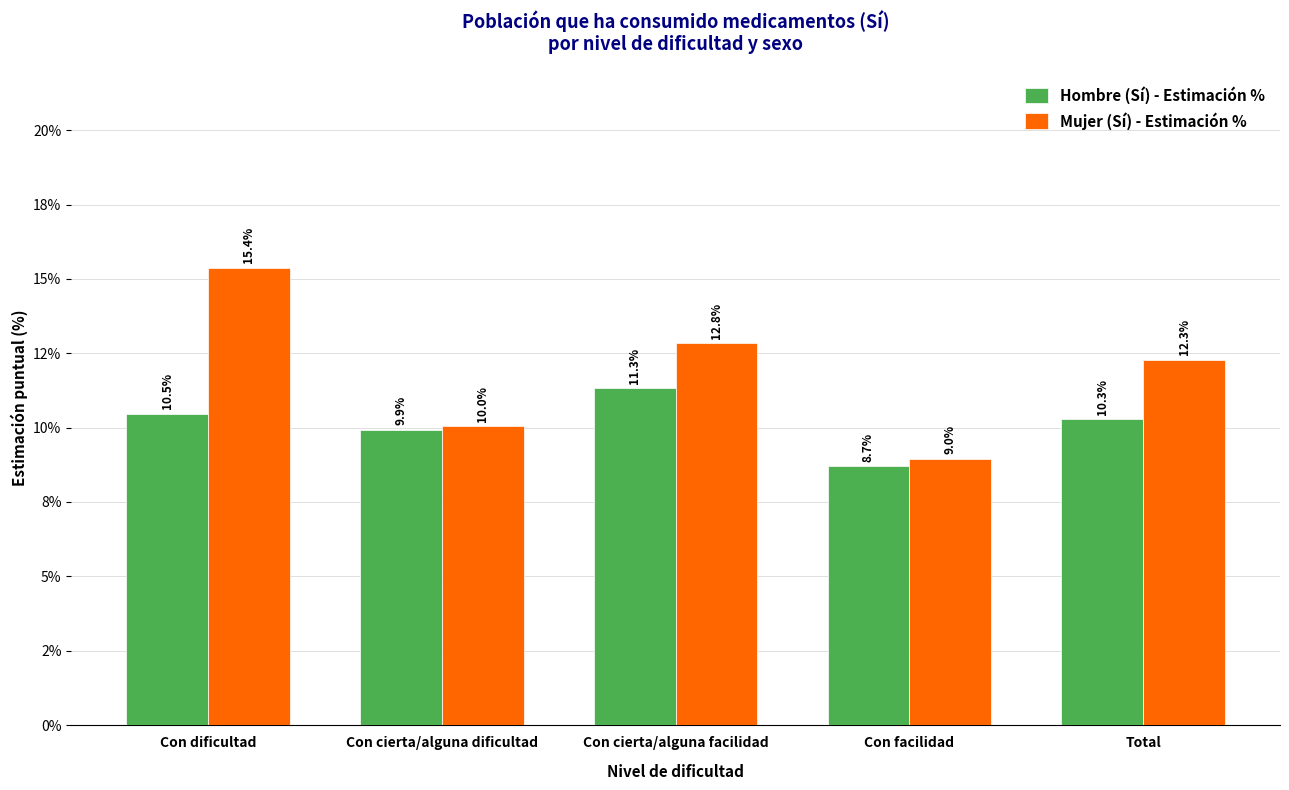

Is the value of Mujer (Sí) - Estimación % at Total greater than the value of Hombre (Sí) - Estimación % at Con cierta/alguna facilidad?

Yes